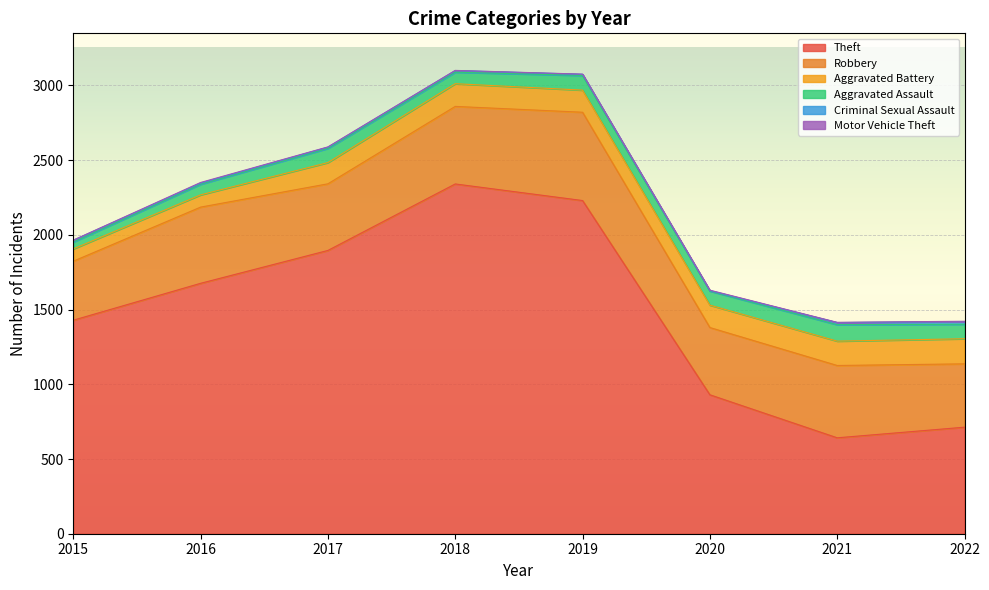

At which label is Motor Vehicle Theft closest to 2?

2017